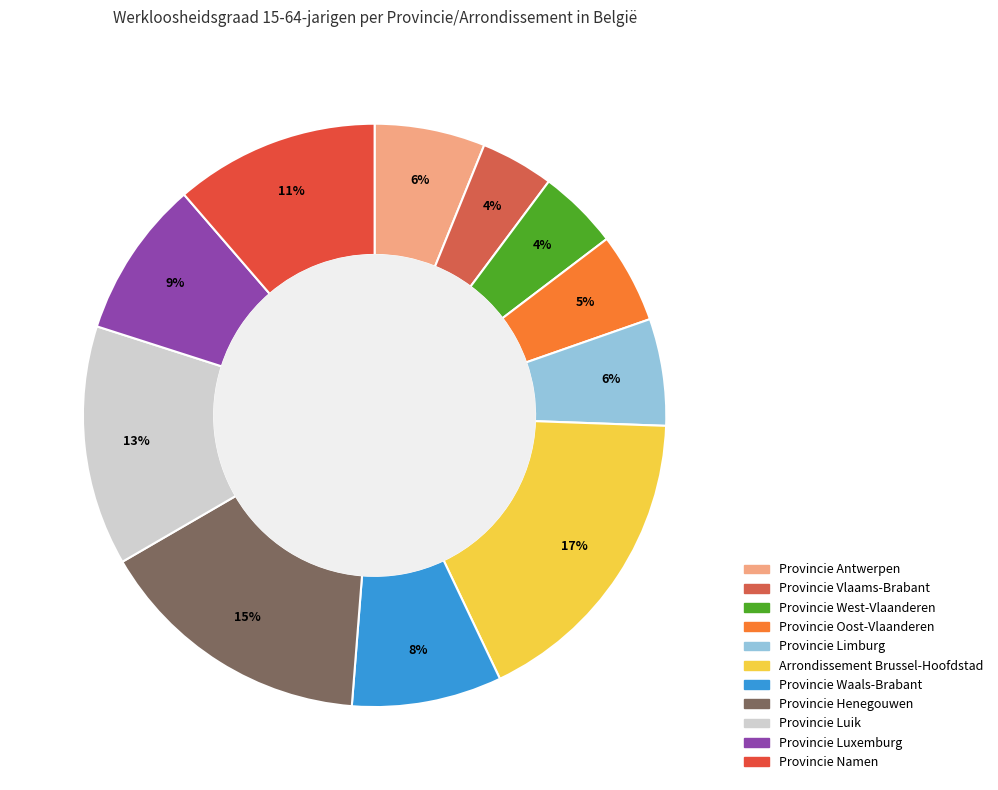

To the nearest percent, what portion does Provincie Henegouwen represent?

15%